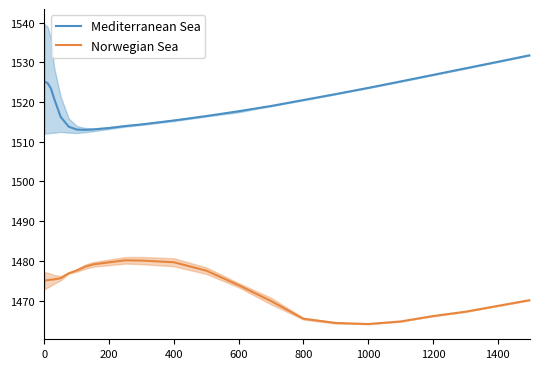

True or false: Mediterranean Sea and Norwegian Sea intersect in this chart.

False